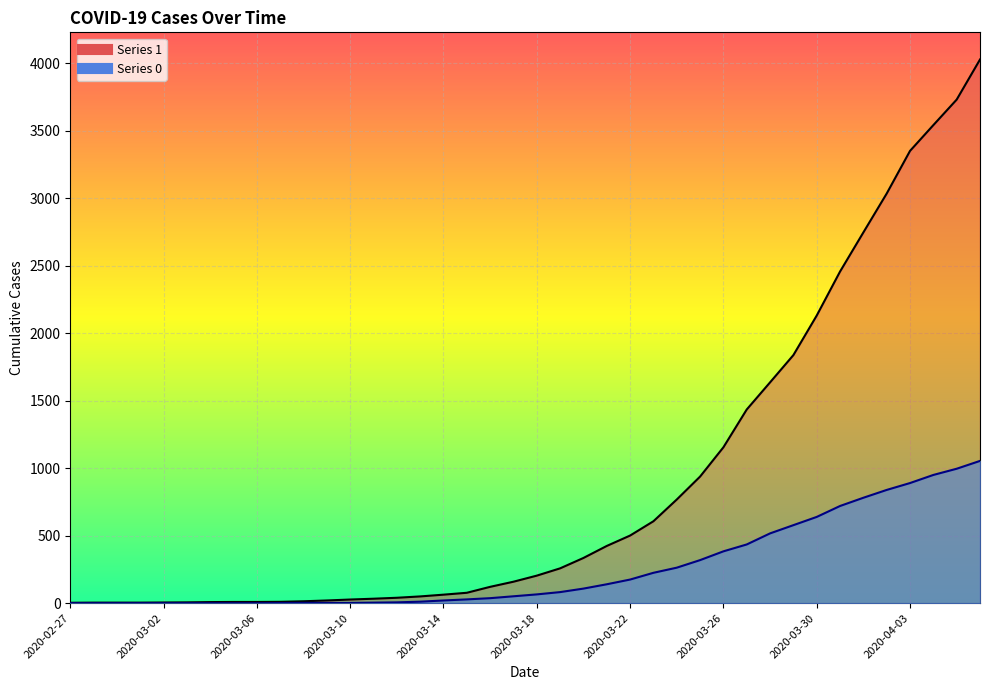

Does the chart display data point markers on the line(s)?

No